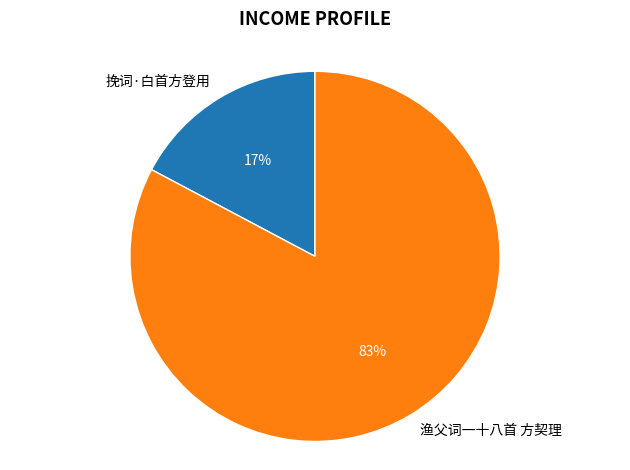

To the nearest percent, what is the difference between the 渔父词一十八首 方契理 and 挽词·白首方登用 slice percentages?

66%